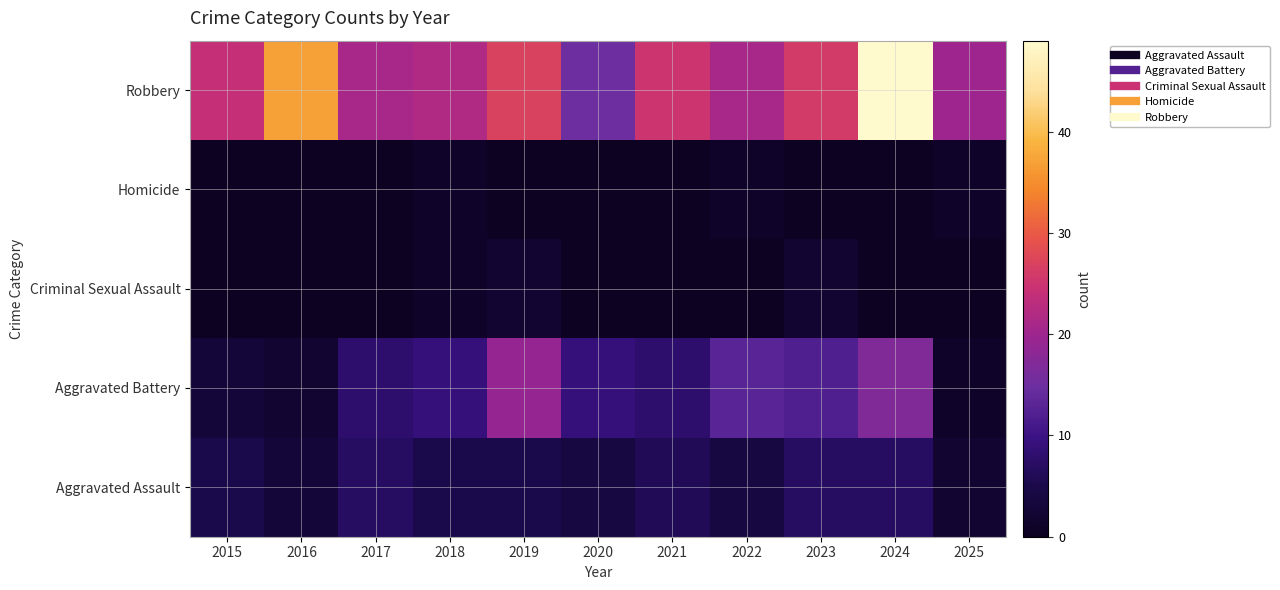

Rank the series at 2016 from lowest to highest value.

Criminal Sexual Assault, Homicide, Aggravated Battery, Aggravated Assault, Robbery